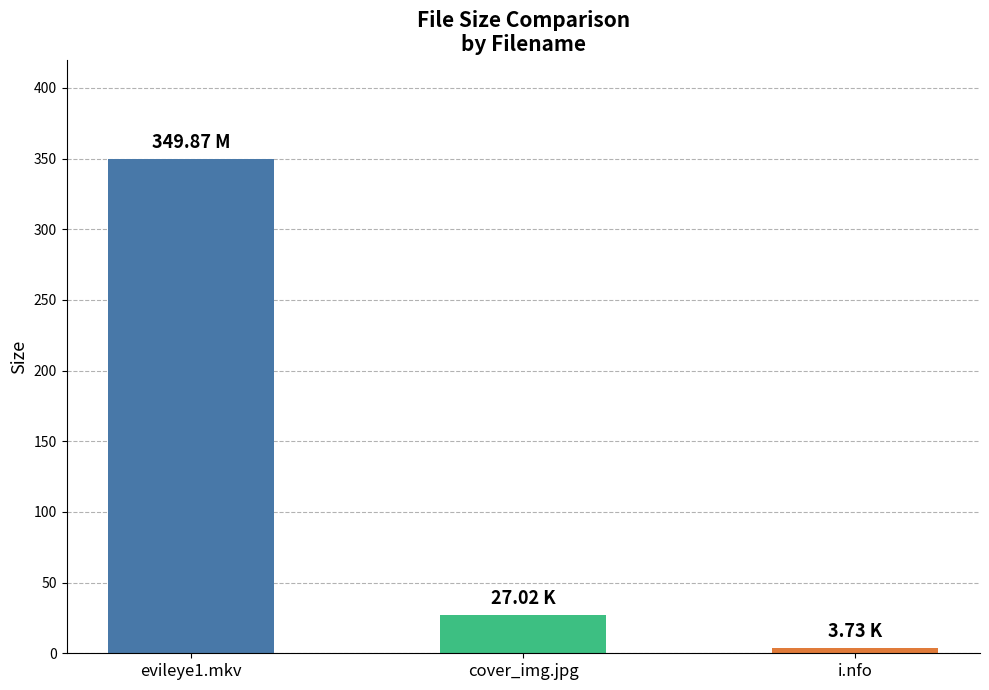

What is the change in value from evileye1.mkv to i.nfo?

-346.1